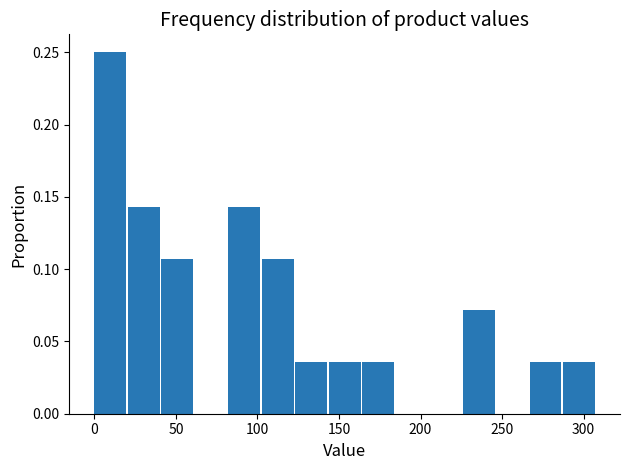

Reading left to right, transcribe this chart: for each bar, give the range it covers on the x-axis and its height. Neither the bar edges nor the heights are printed on the chart, so give them approximately, as read against the axes.

0 to 20: 0.250
20 to 40: 0.145
40 to 60: 0.105
60 to 80: 0
80 to 105: 0.145
105 to 125: 0.105
125 to 145: 0.035
145 to 165: 0.035
165 to 185: 0.035
185 to 205: 0
205 to 225: 0
225 to 245: 0.070
245 to 265: 0
265 to 285: 0.035
285 to 310: 0.035